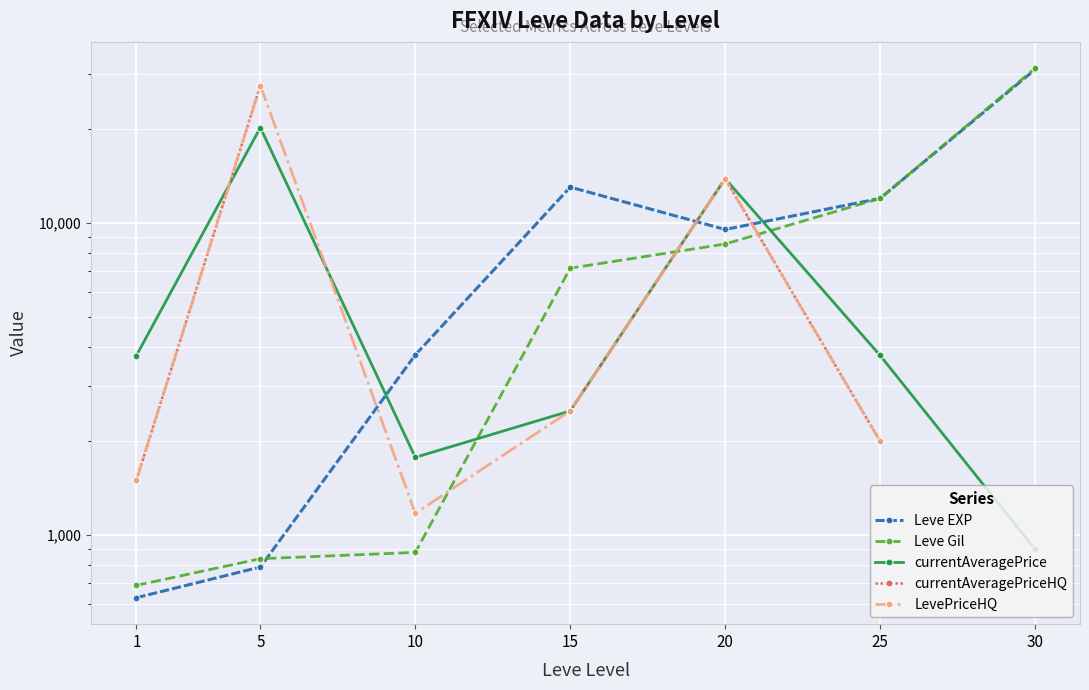

What is the sum of the currentAveragePriceHQ values at 20 and 1?

15385.0